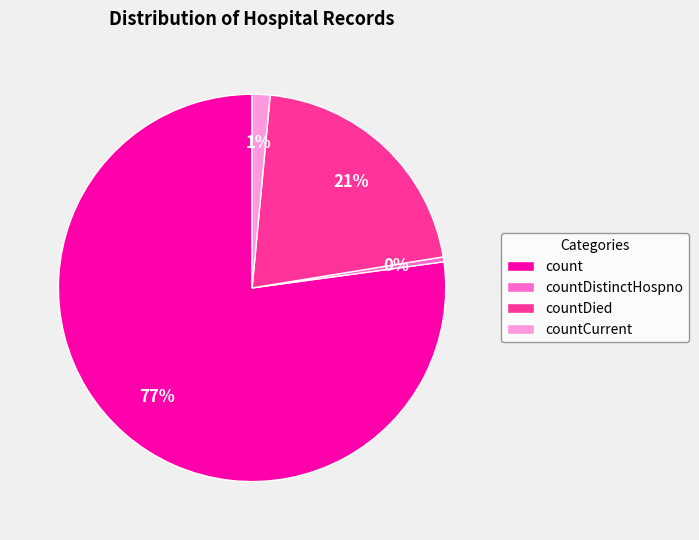

Which slice represents more than half of the pie?

count